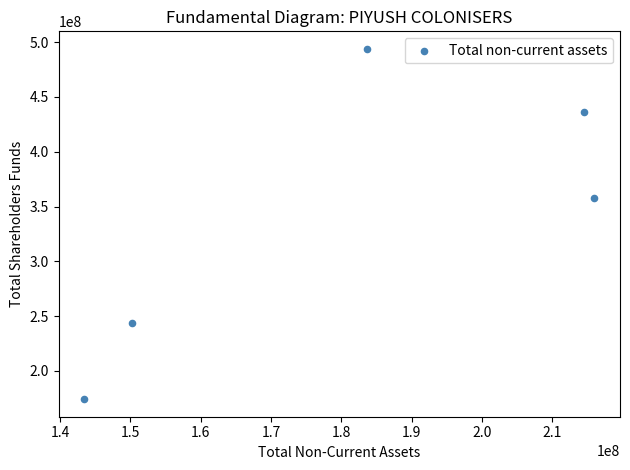

What is the range of Y values (max minus min)?

319821074